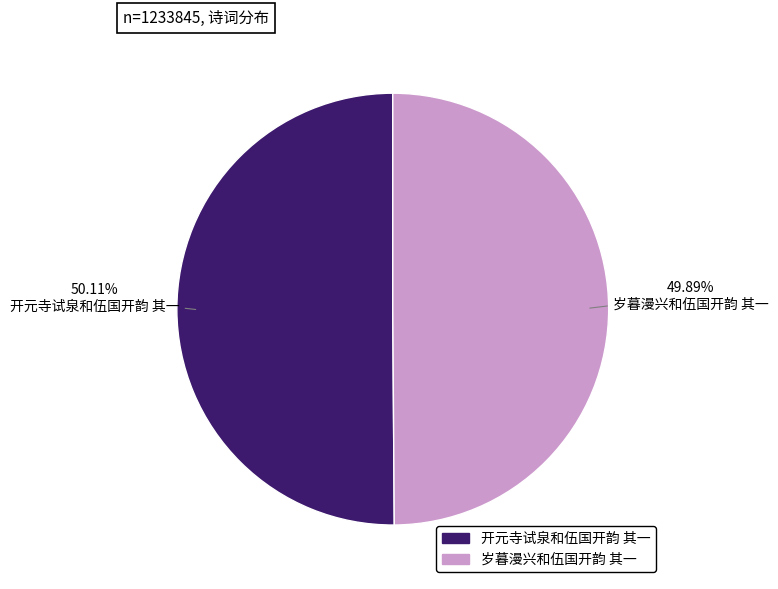

Is there a majority slice in this chart?

Yes